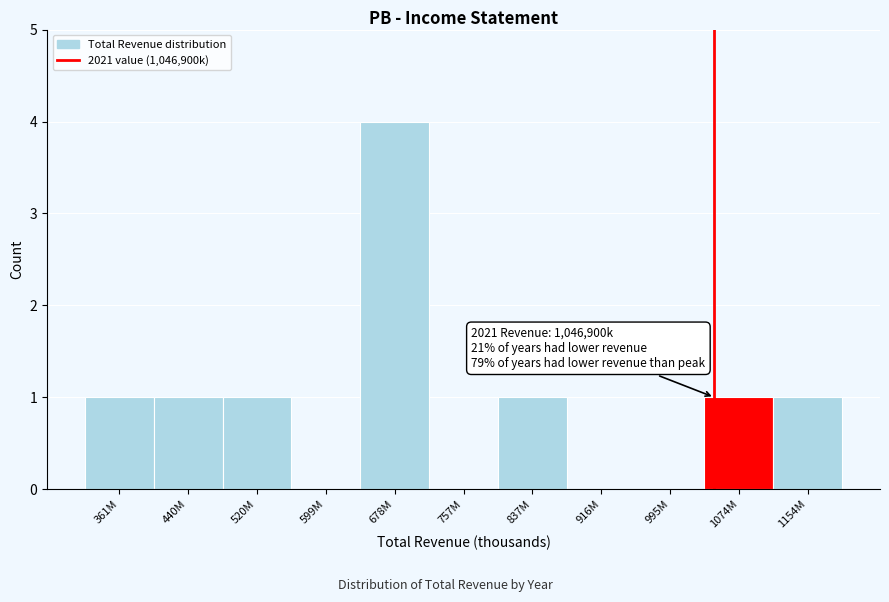

Reading left to right, what are all the values shown in this chart?

361M=1	440M=1	520M=1	599M=0	678M=4	757M=0	837M=1	916M=0	995M=0	1074M=1	1154M=1